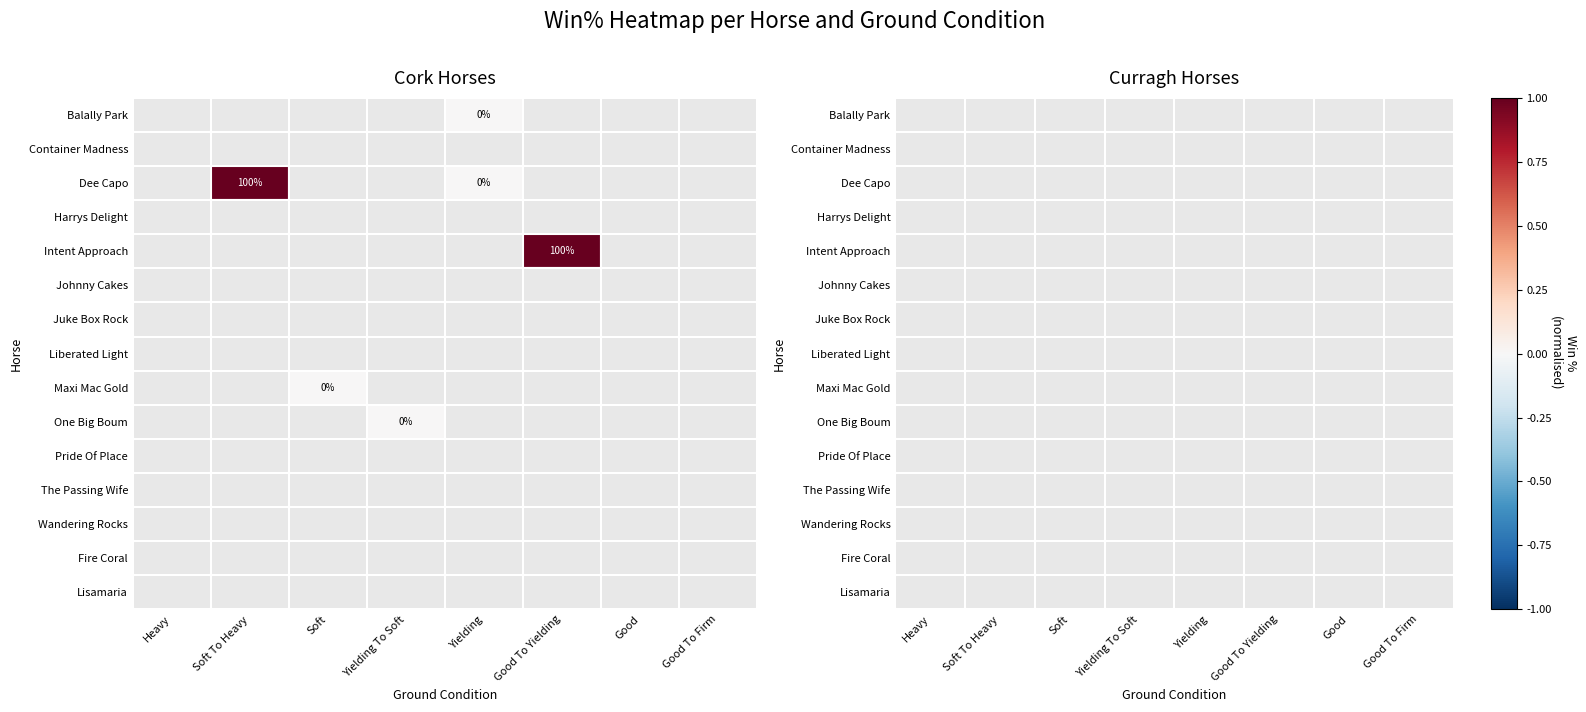

Between Johnny Cakes and Intent Approach, which is larger?

Intent Approach